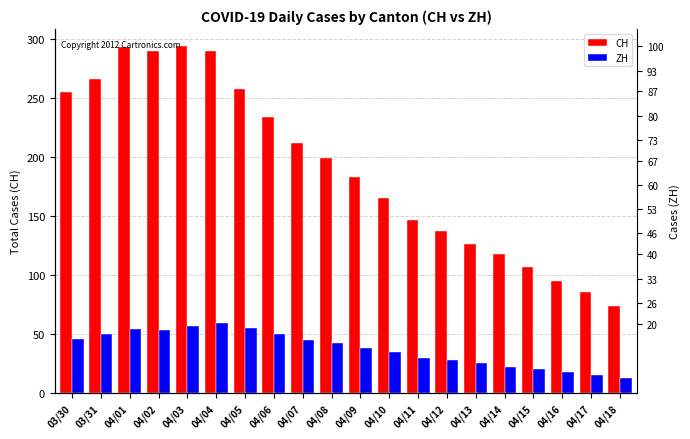

List the labels in order of ZH value, largest first.

04/04, 04/03, 04/05, 04/01, 04/02, 03/31, 04/06, 03/30, 04/07, 04/08, 04/09, 04/10, 04/11, 04/12, 04/13, 04/14, 04/15, 04/16, 04/17, 04/18